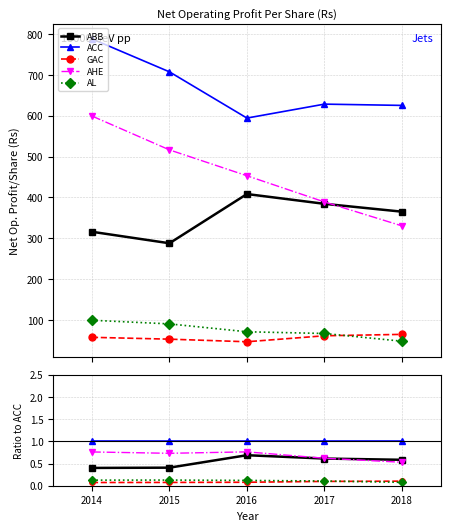

Count the number of data series in this chart.

5